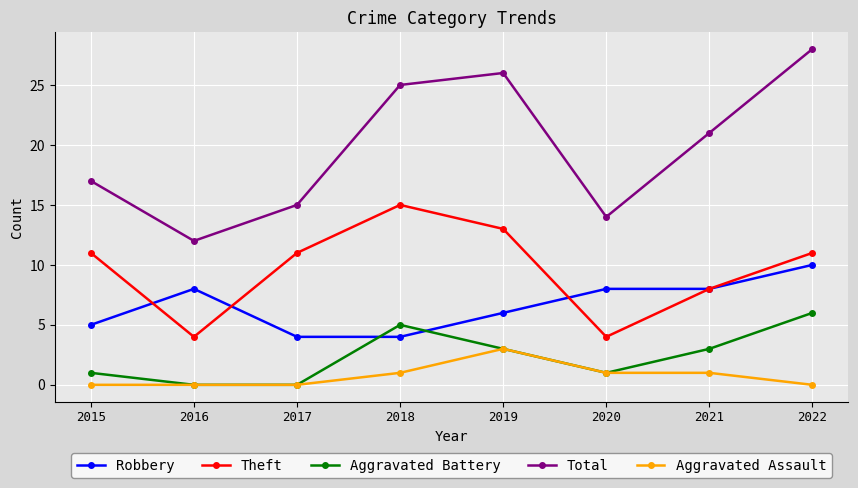

At which category does Total reach its first local valley?

2016